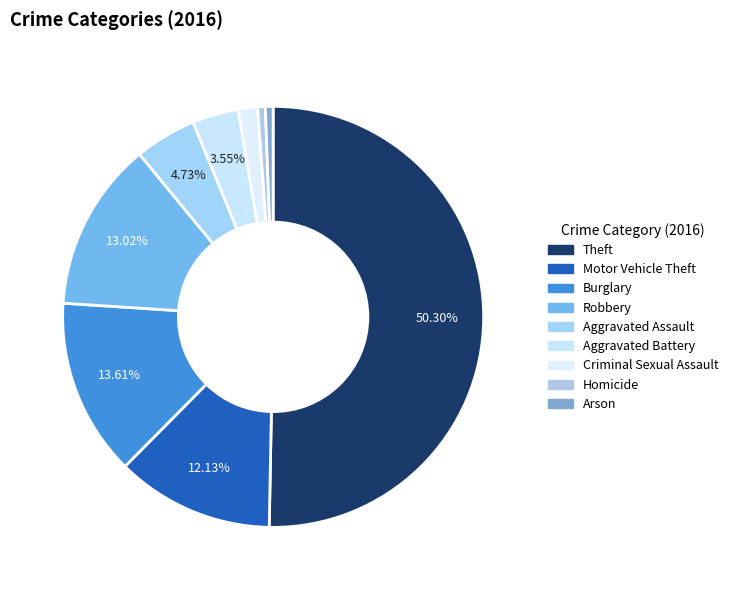

How many segments does this pie chart have?

9